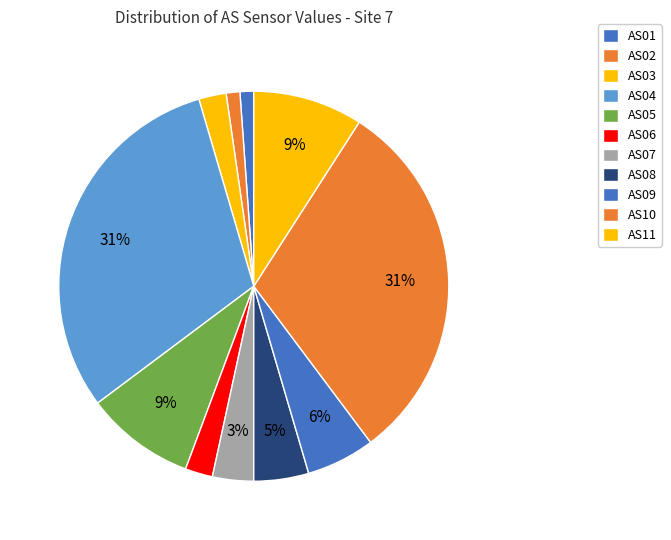

To the nearest percent, what portion does AS06 represent?

2%